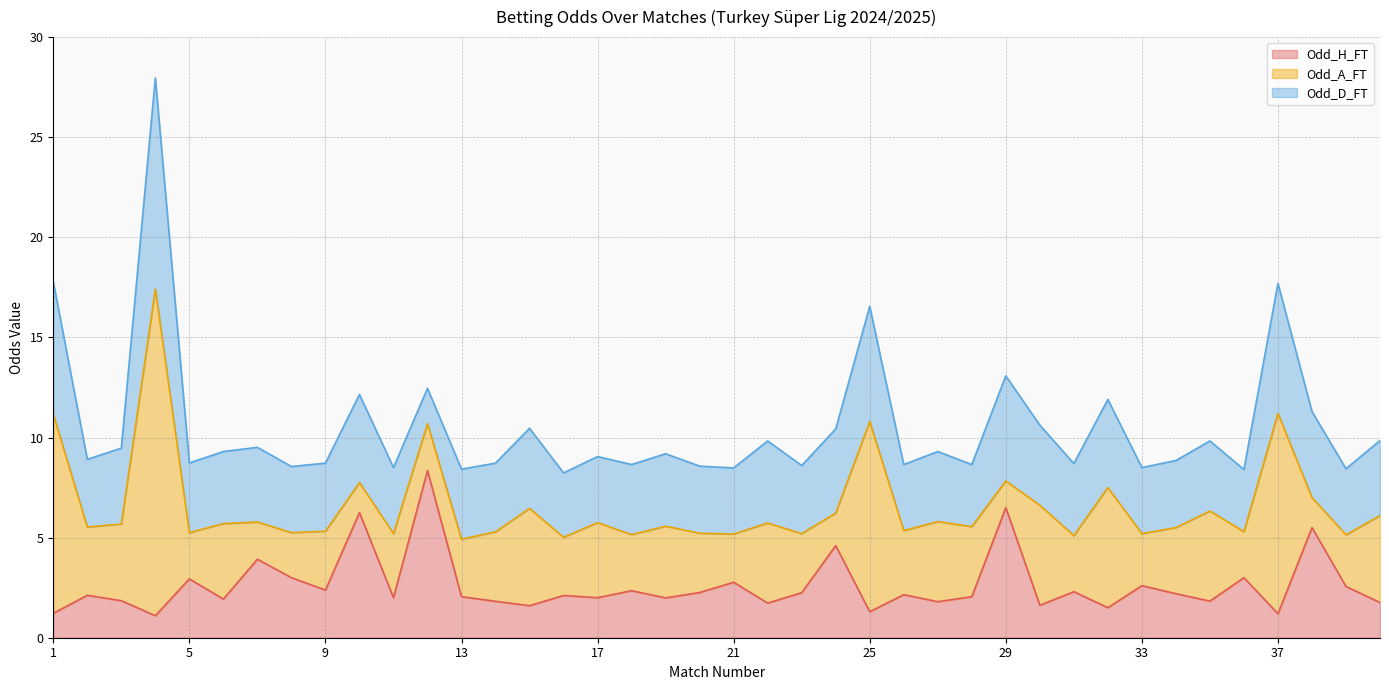

Does the chart display data point markers on the line(s)?

No